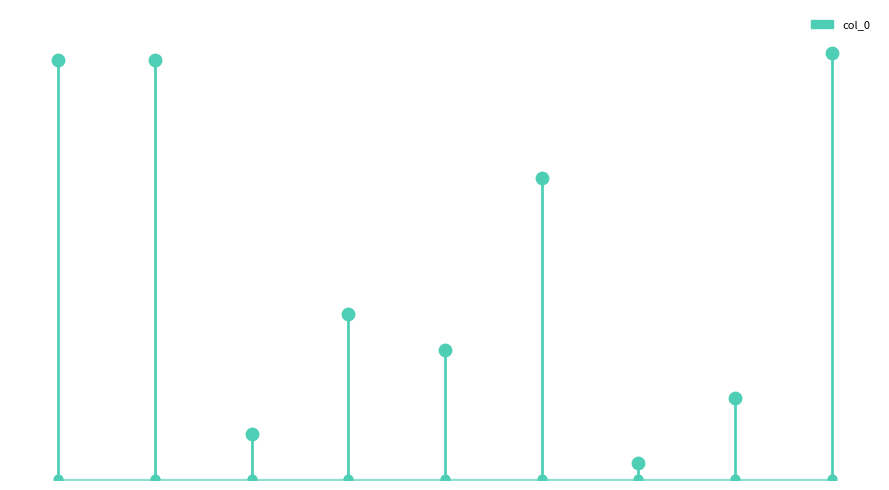

Which has a higher value, 后平叔母夫人挽辞二首 其一 or 后平叔母夫人挽辞二首 其二?

后平叔母夫人挽辞二首 其二